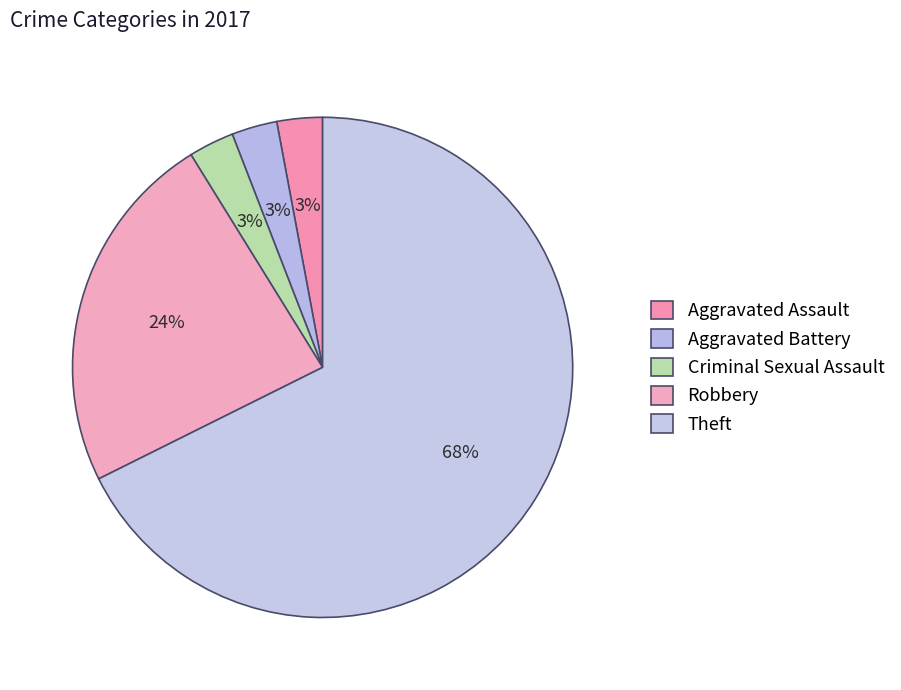

How many segments does this pie chart have?

5